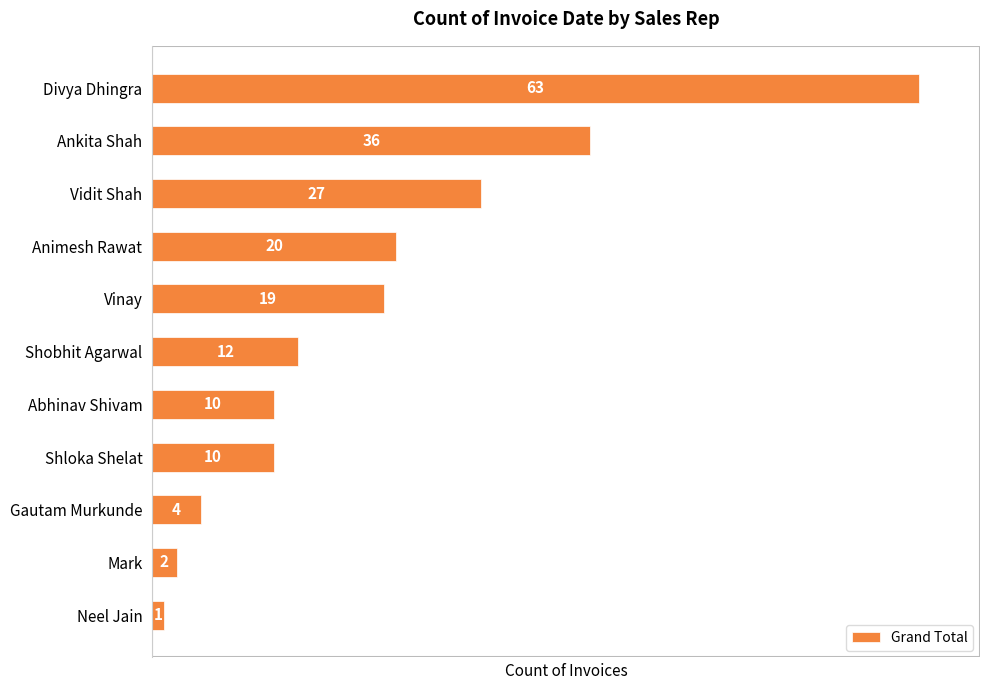

Are the bars grouped side by side (vs. stacked)?

No